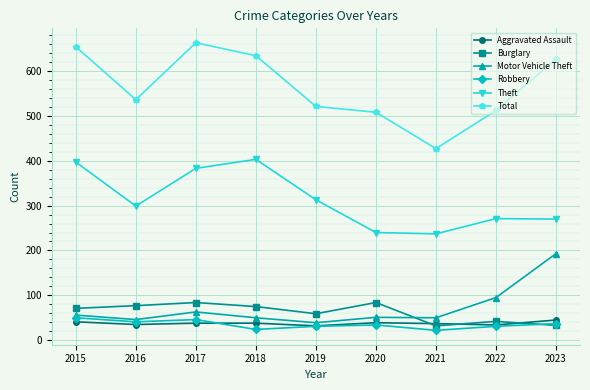

True or false: Aggravated Assault has a value of 73 at 2015.

False